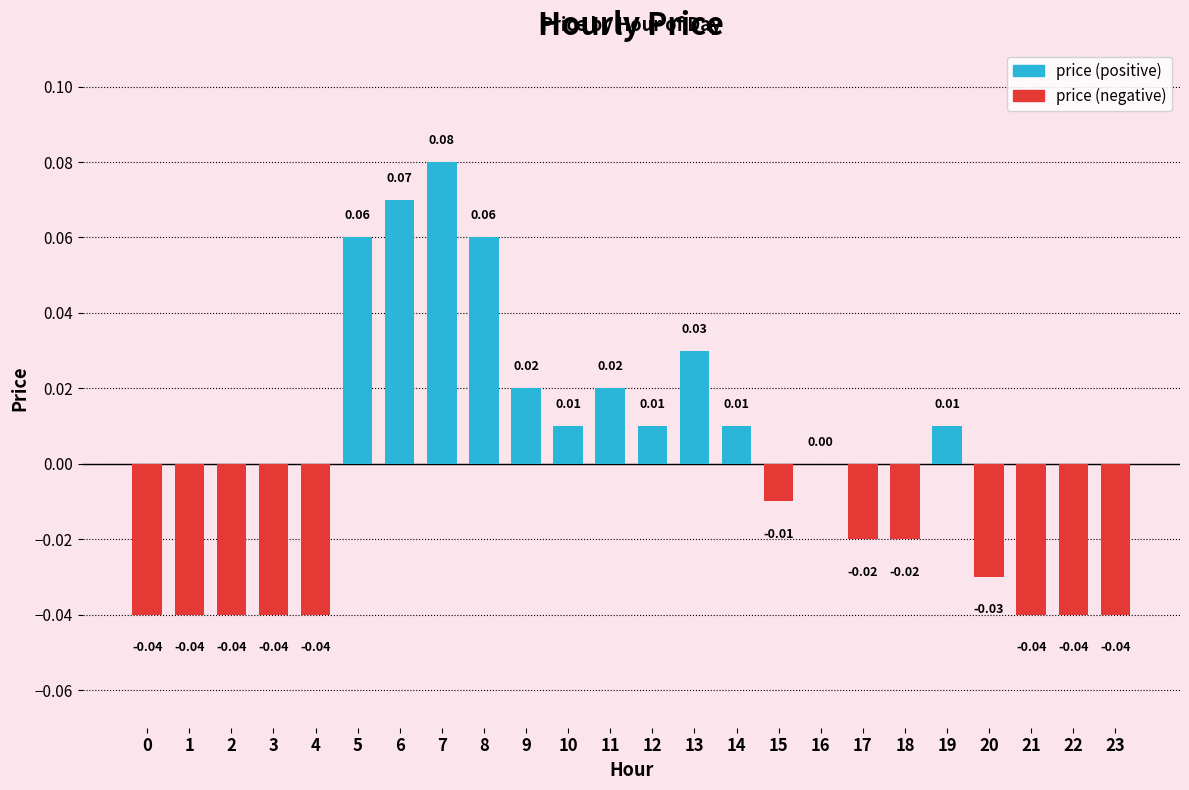

Between 8 and 14, which series saw the biggest shift?

price (positive)